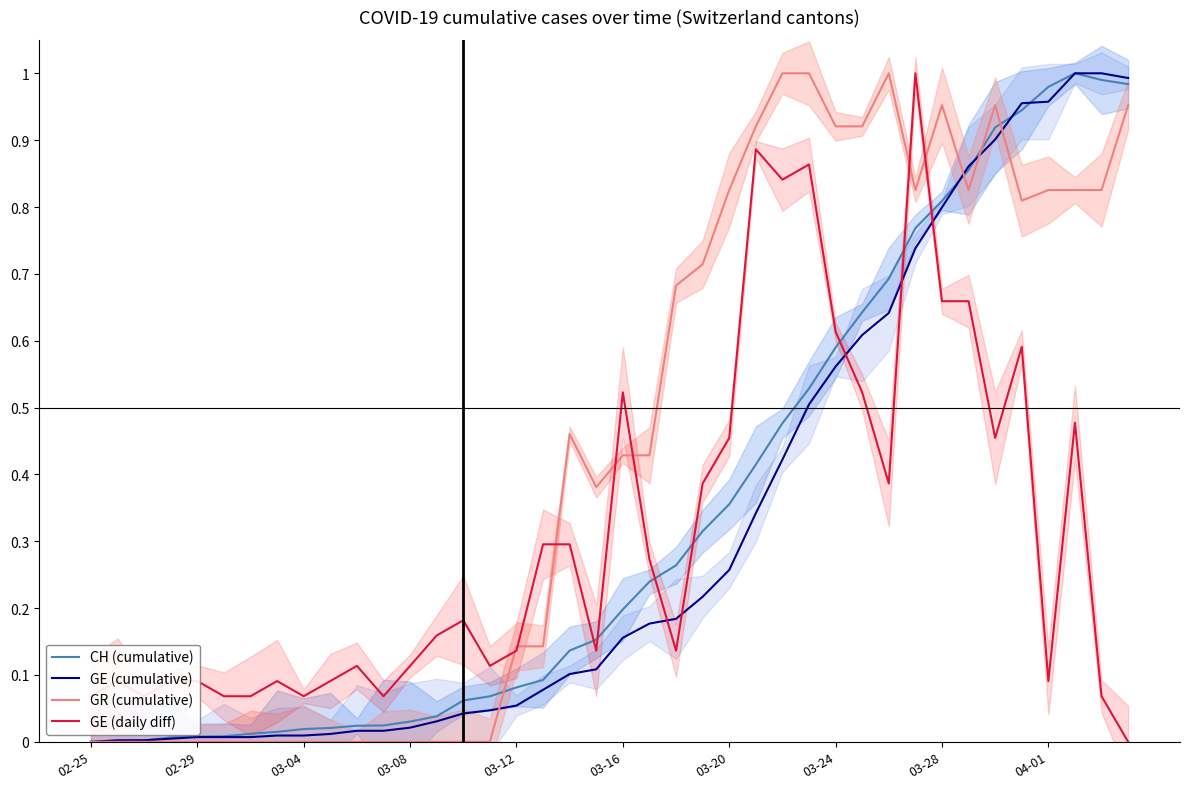

True or false: GE (cumulative) and CH (cumulative) cross at least once.

True